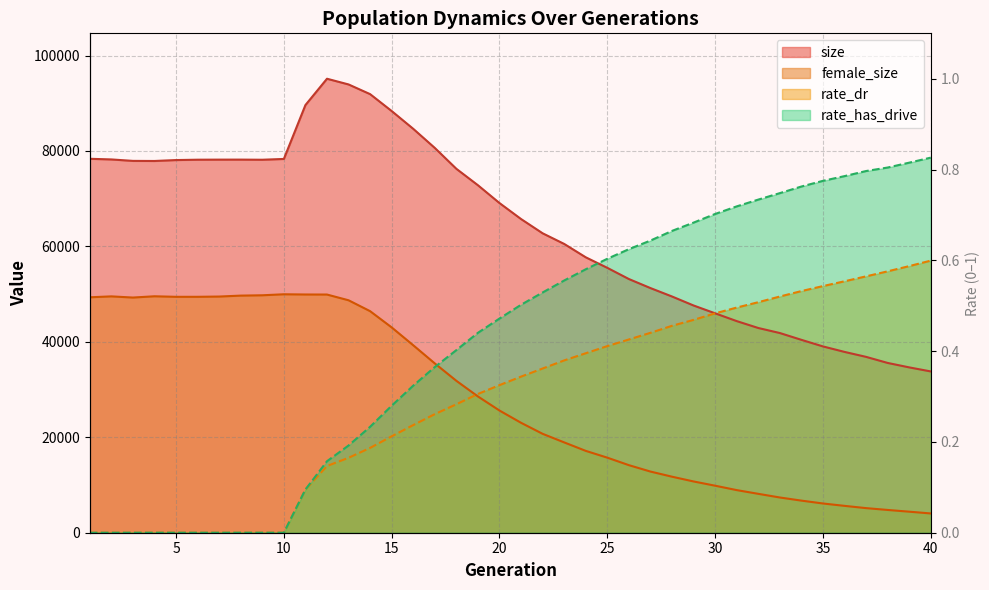

How many intersections are there between rate_dr and female_size?

1